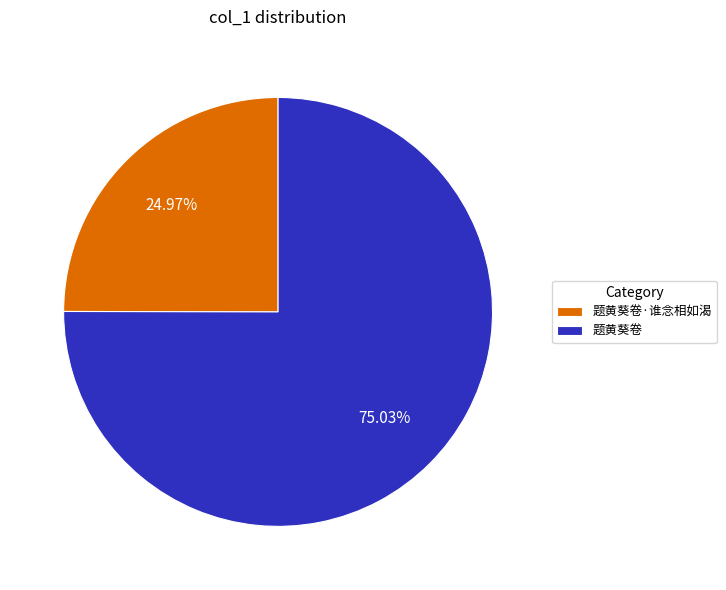

Between 题黄葵卷·谁念相如渴 and 题黄葵卷, which is larger?

题黄葵卷